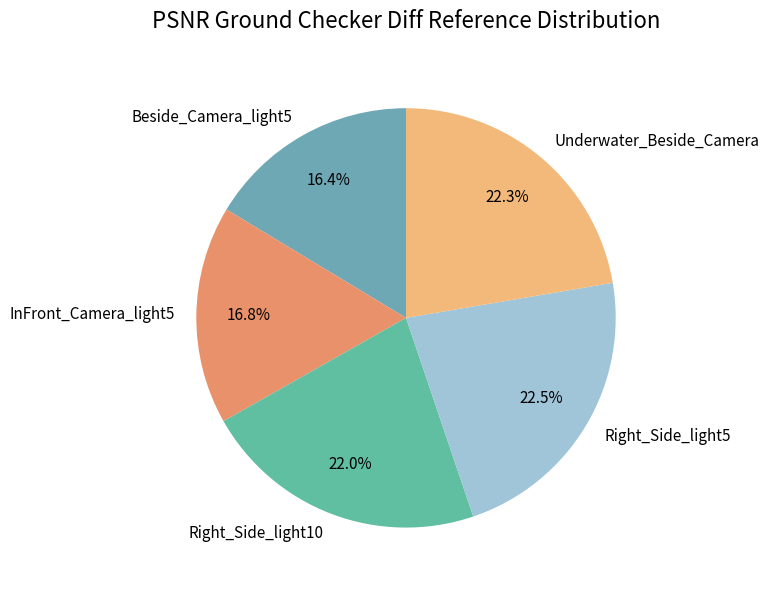

Combined, do Right_Side_light10 and Beside_Camera_light5 account for over 50%?

No